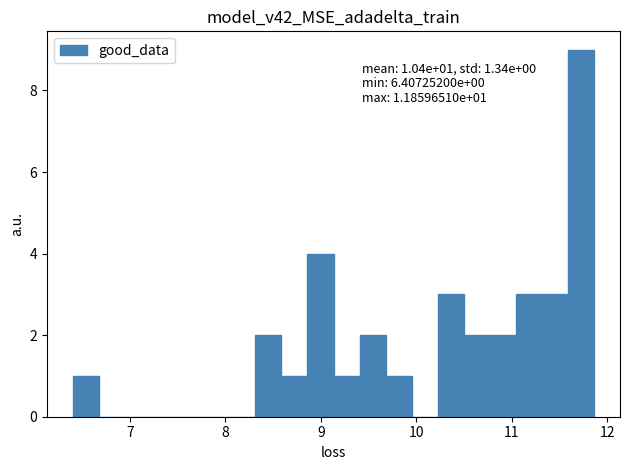

Around what value on the x-axis is the tallest bar? Give the approximate position of its centre, as read against the axis.

11.7